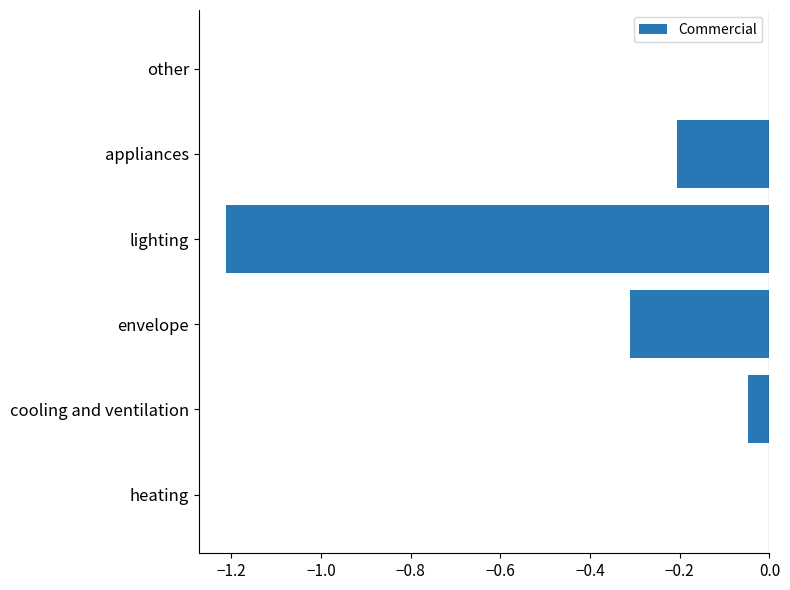

The chart shows a value of -0.3 at envelope. True or false?

True